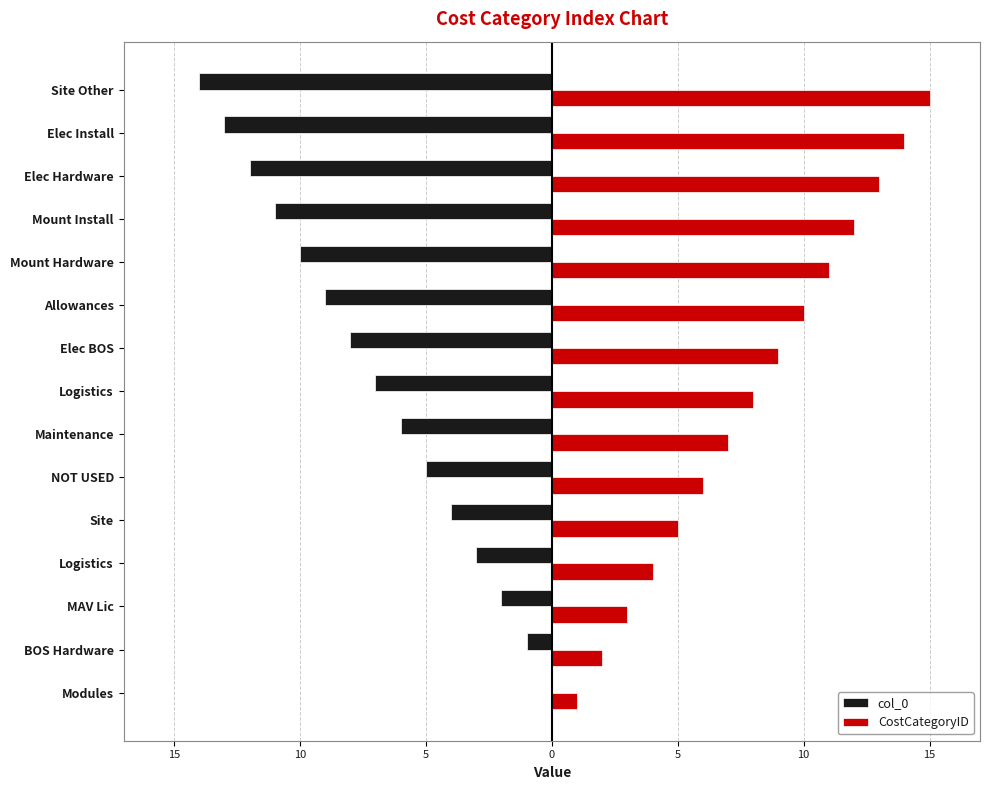

Which series has the largest total across all categories?

CostCategoryID